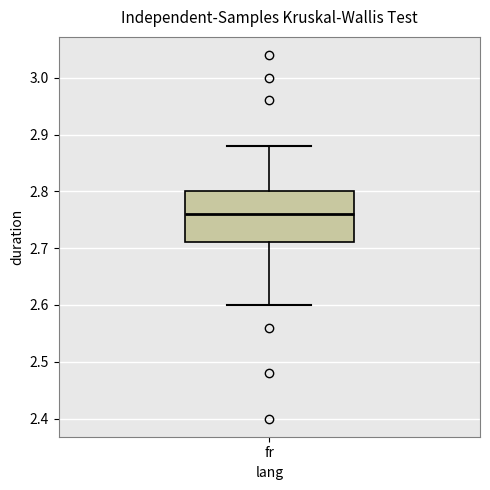

Read this box plot against the y-axis: the position of the median line, the range covered by the box, and the ends of both whiskers. The values are not printed on the chart, so give them approximately, as read against the axis.

median 2.76, box 2.71 to 2.80, whiskers 2.60 to 2.88